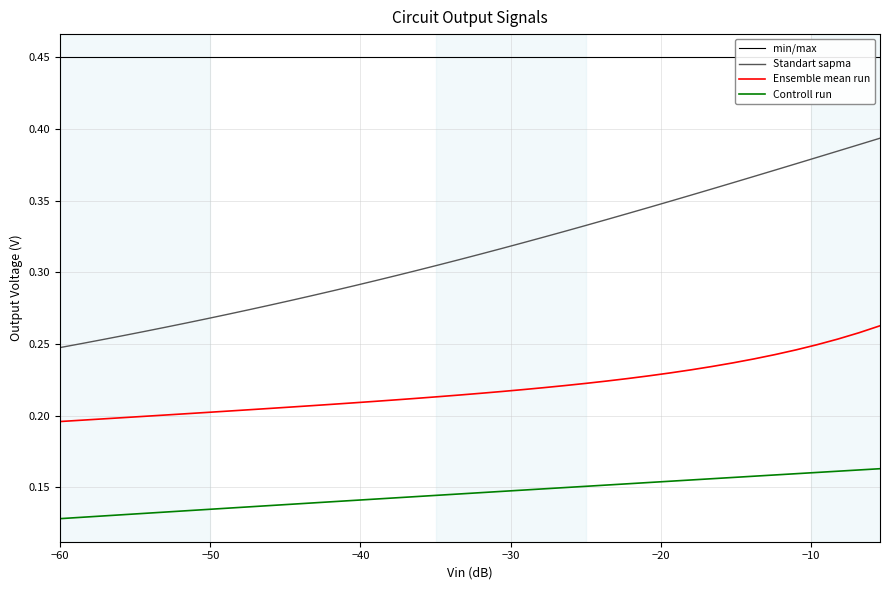

True or false: Controll run and Ensemble mean run intersect in this chart.

False